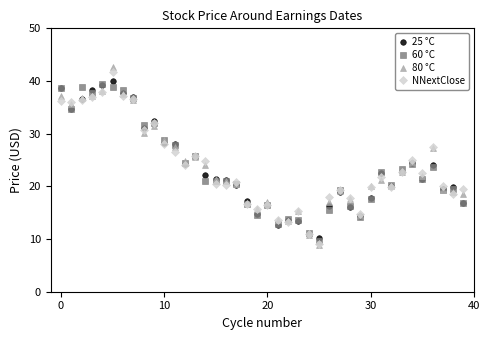

What is the average value of the NNextClose series?

23.8